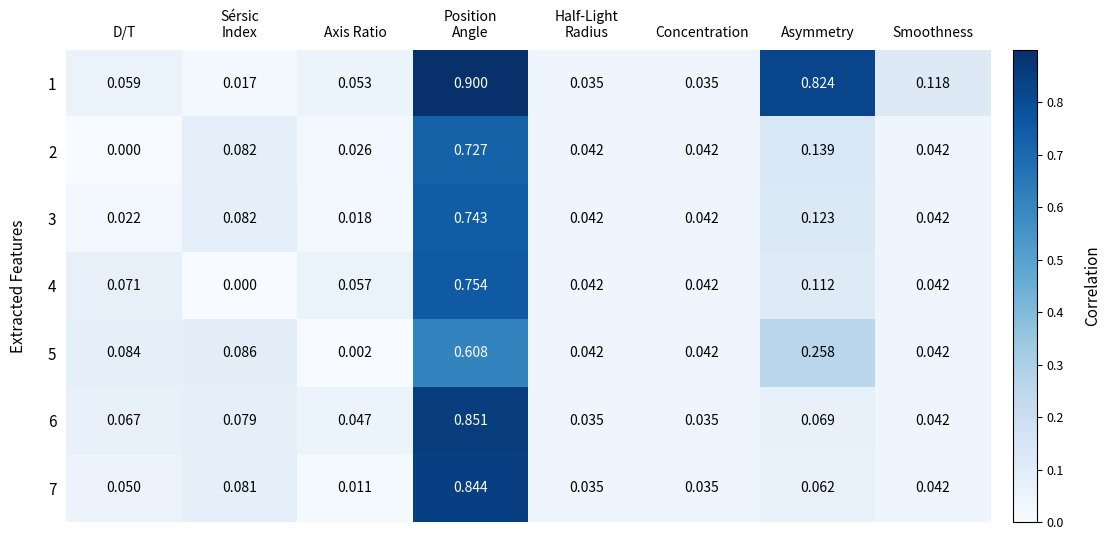

At which label does 2 reach its minimum?

D/T